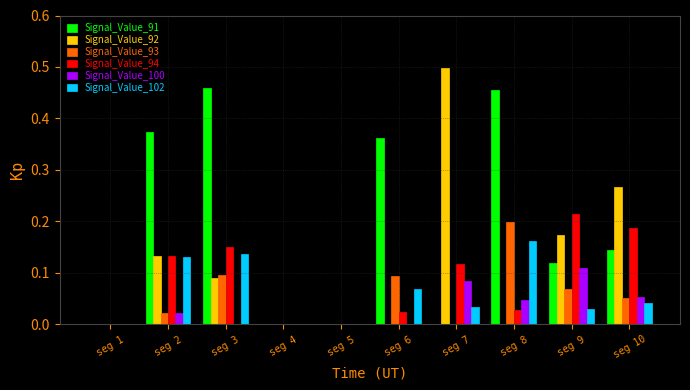

What is the total value across all series at seg 10?

0.7